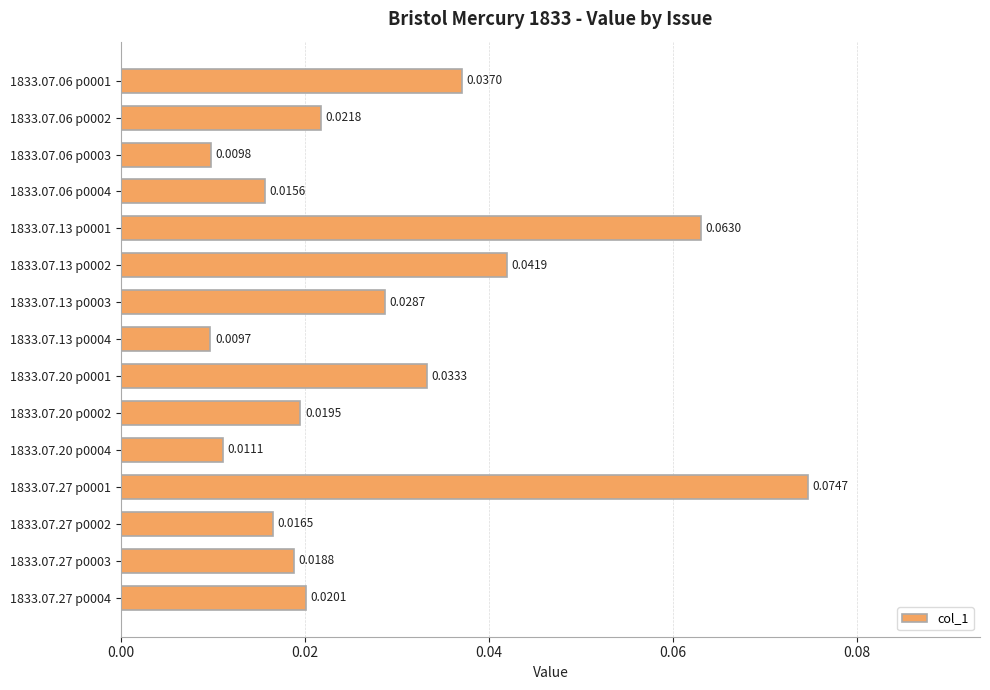

Which label corresponds to the smallest value in the chart?

1833.07.13 p0004